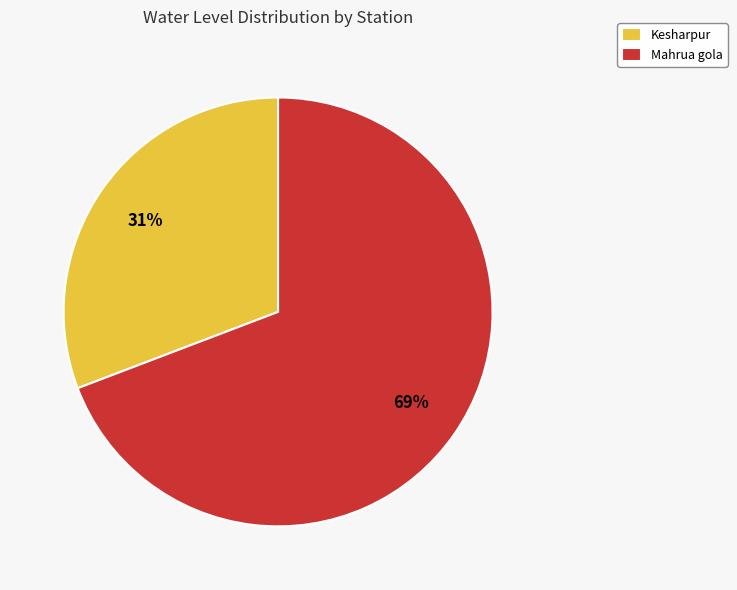

What is the ratio of the value at Kesharpur to the value at Mahrua gola?

0.4